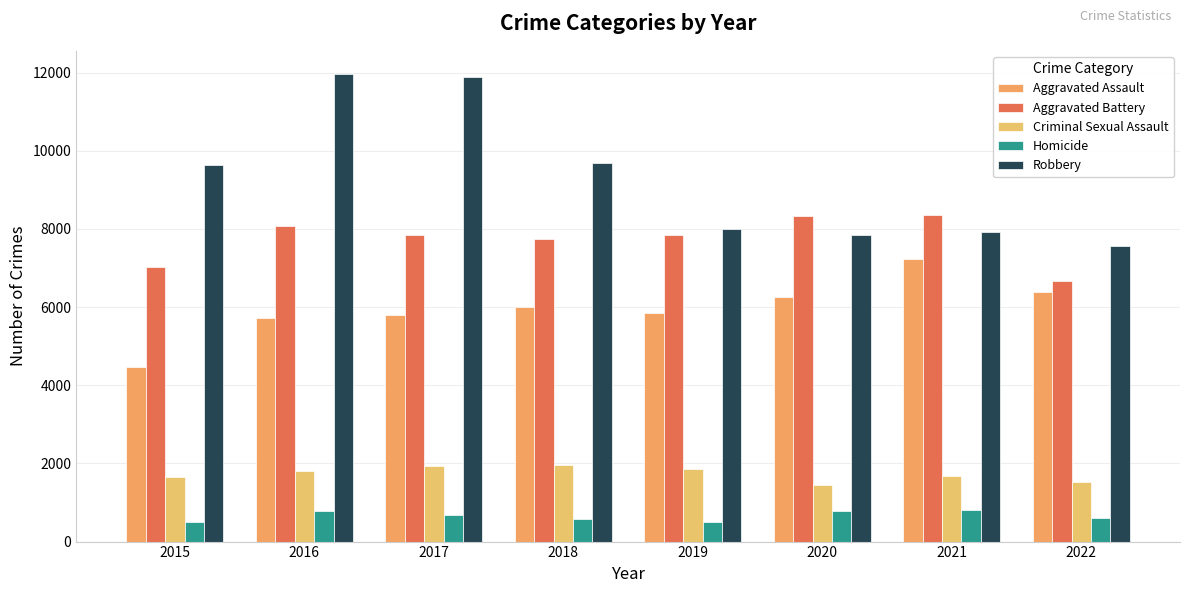

Between 2016 and 2017, which series saw the biggest shift?

Aggravated Battery